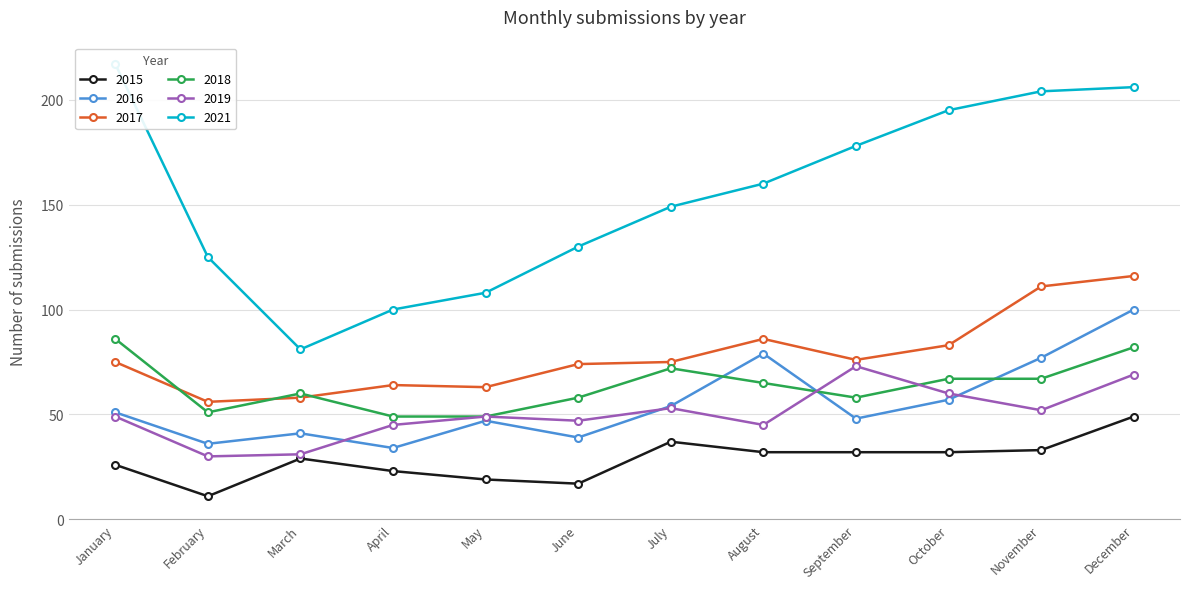

Which series changed the most between February and December?

2021